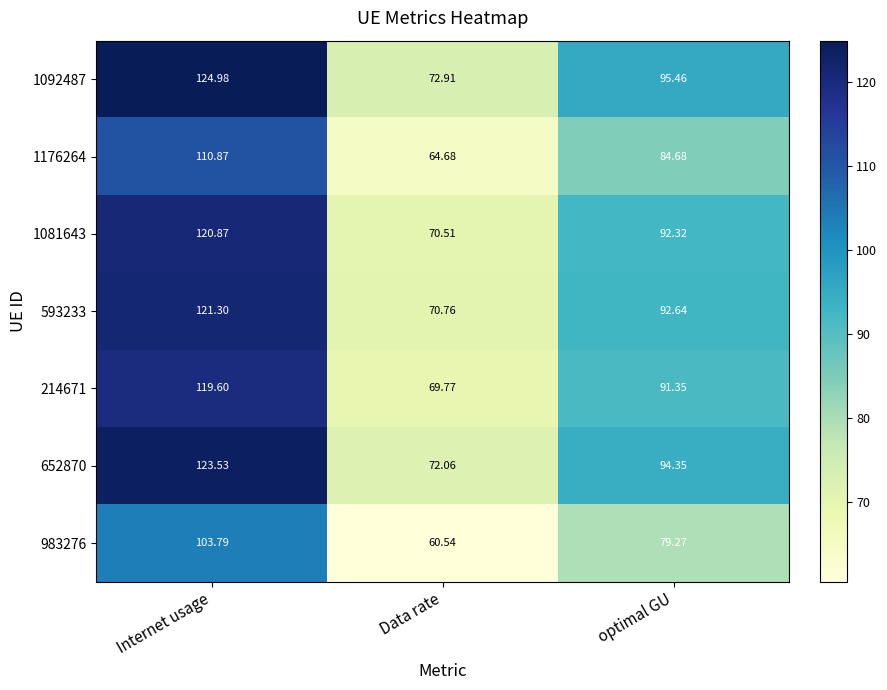

How many categories are shown in the chart?

3